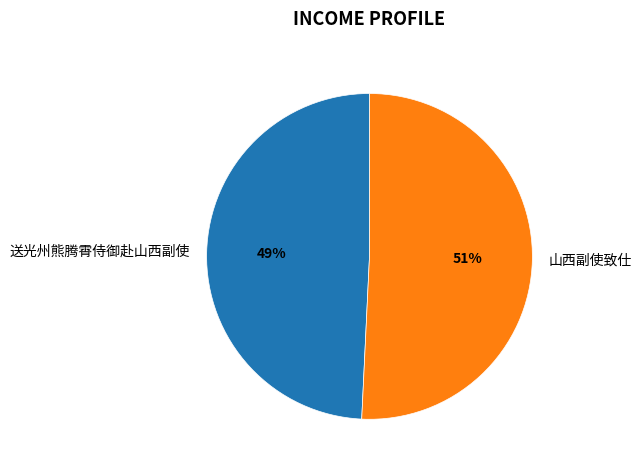

Count the number of slices in the pie.

2